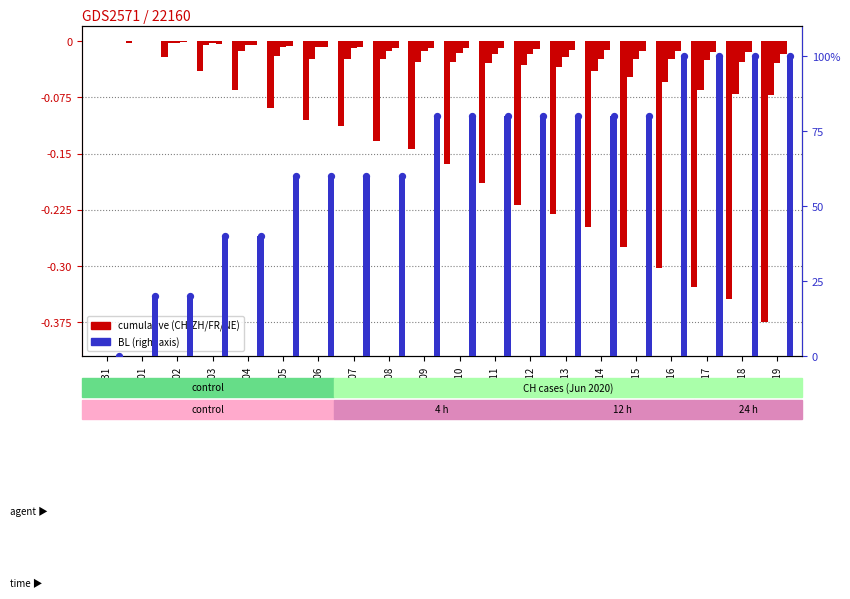

Is the value of BL at 06-02 greater than the value of NE at 06-01?

Yes